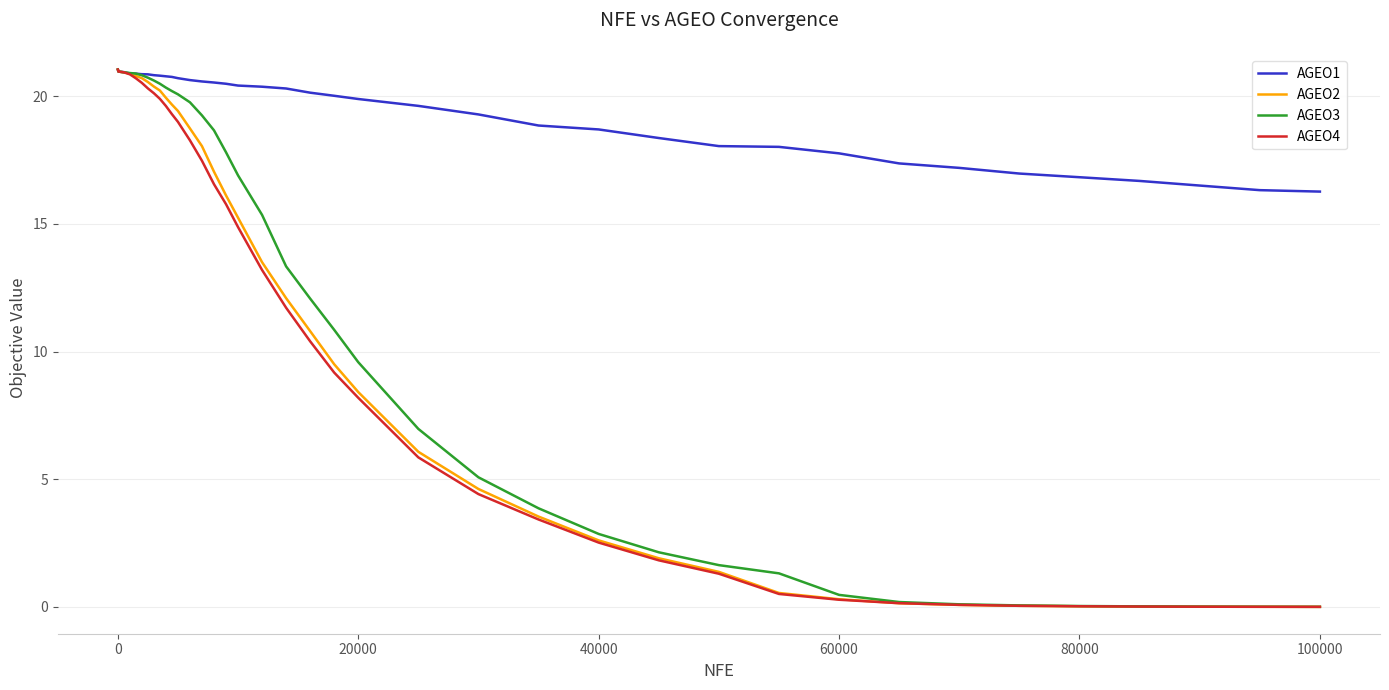

Which series has the largest total across all categories?

AGEO1